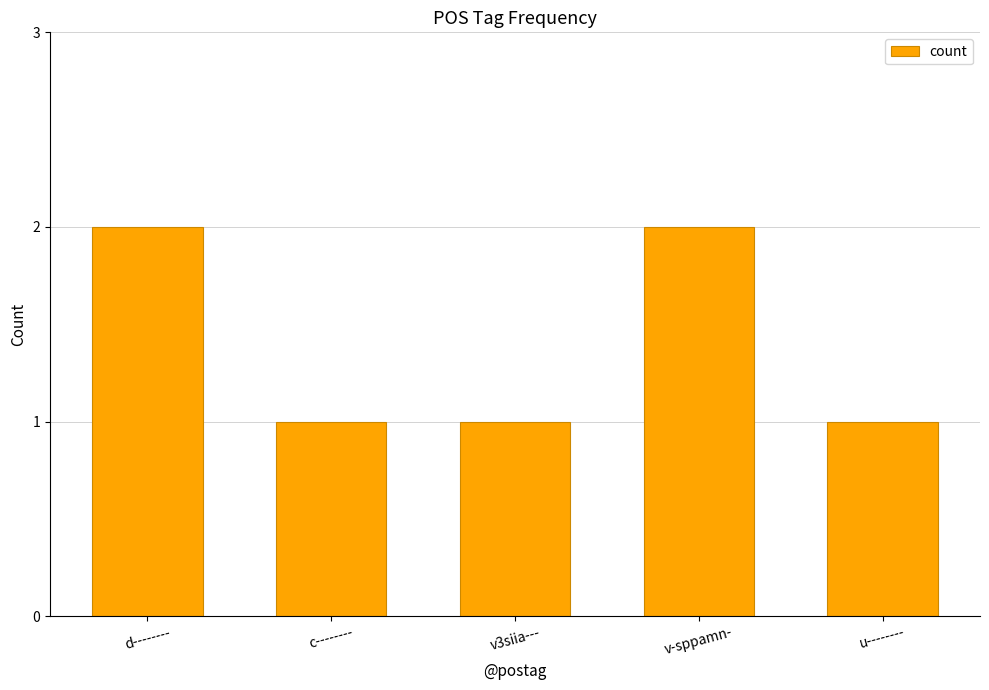

Reading left to right, what are all the values shown in this chart?

d--------=2	c--------=1	v3siia---=1	v-sppamn-=2	u--------=1